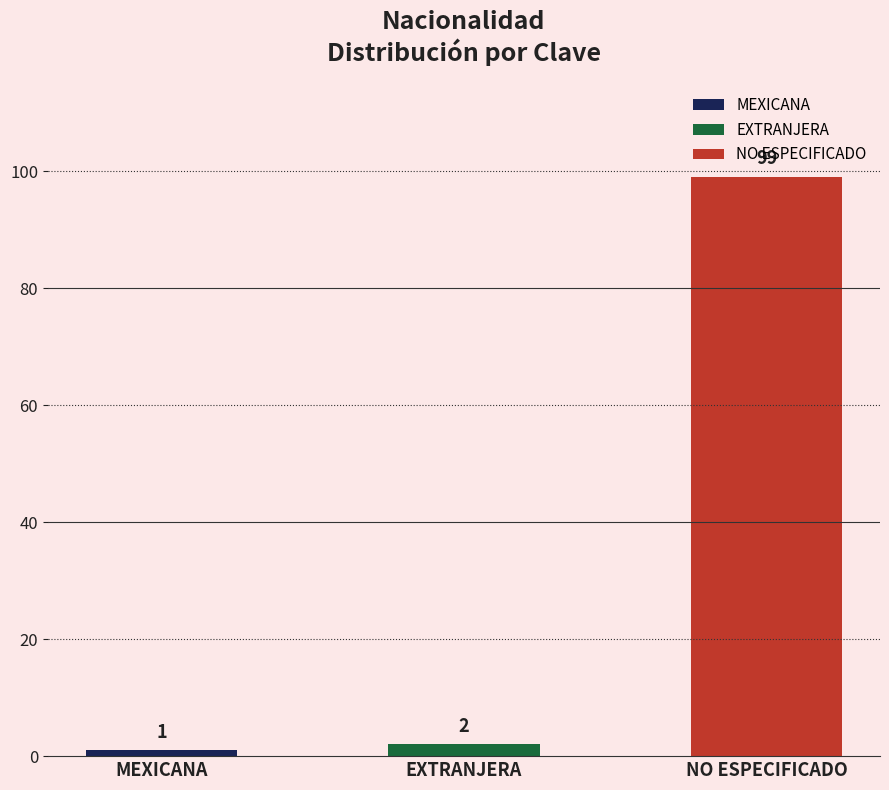

At which category does the chart reach its peak across all series?

NO ESPECIFICADO